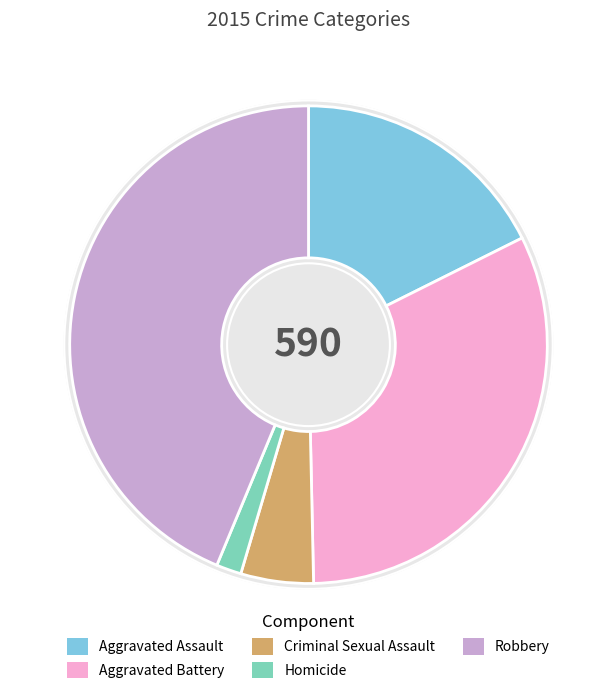

What portion of the pie excludes Aggravated Assault?

82.4%